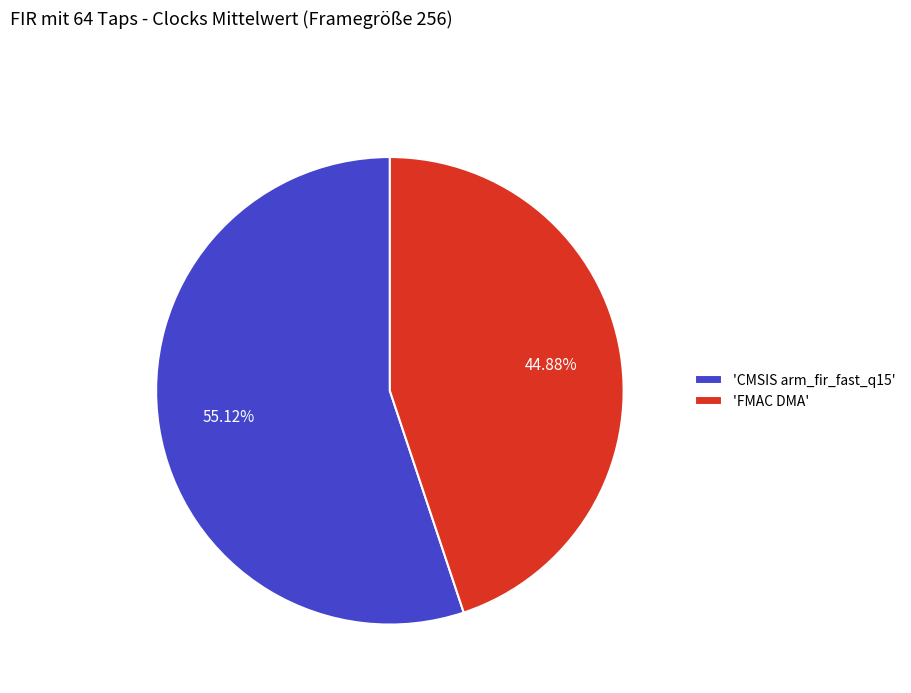

Rank the categories by value from highest to lowest.

'CMSIS arm_fir_fast_q15', 'FMAC DMA'